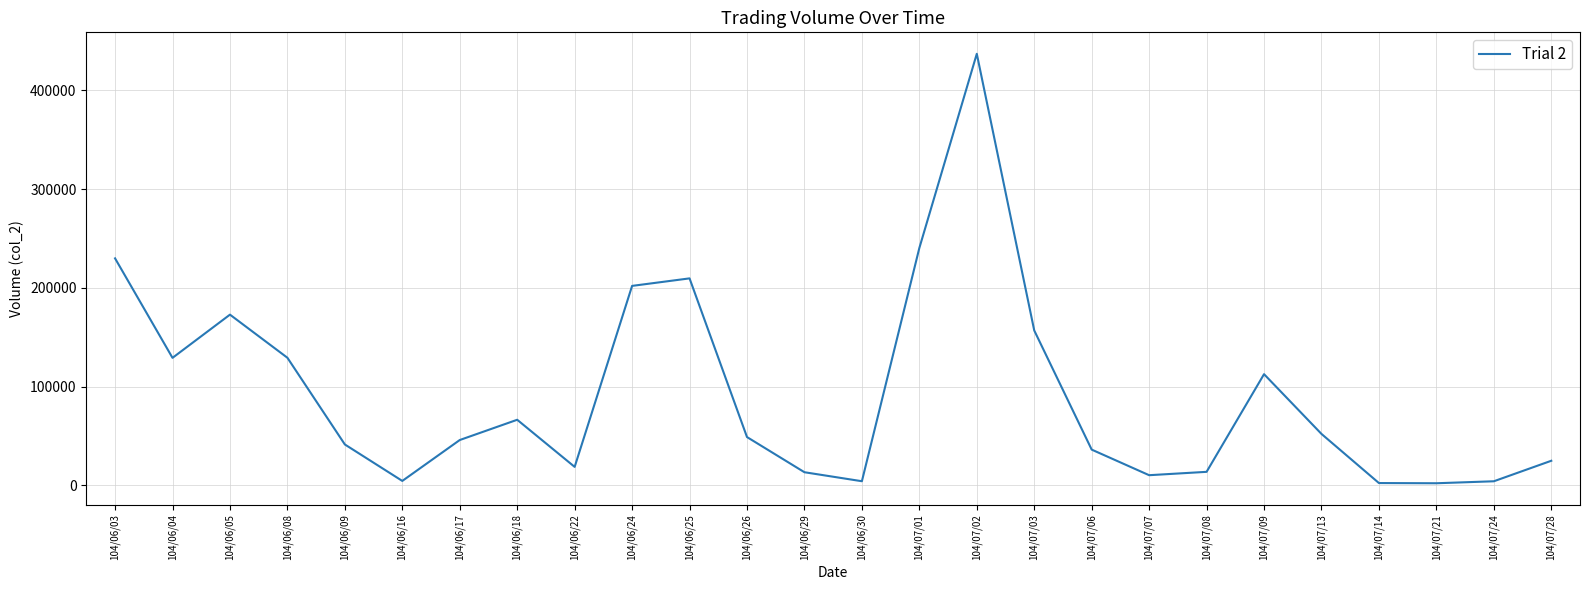

What is the difference between the maximum and minimum values?

434640